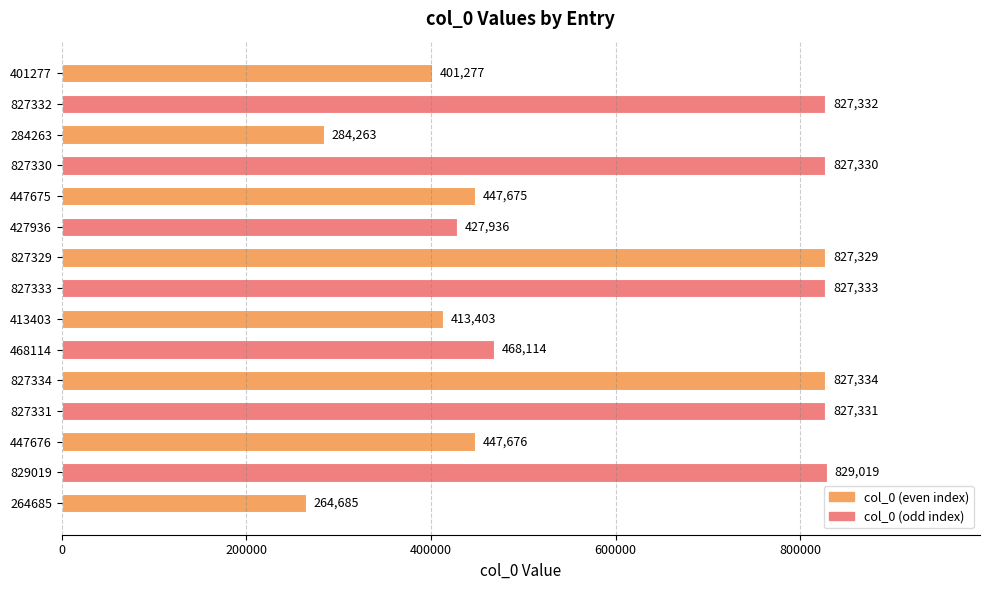

What value does the data have at 427936, to the nearest 10?

427940